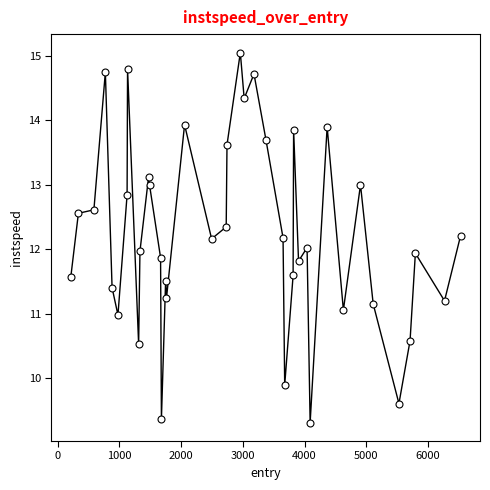

True or false: there are more than 0 points higher than both neighbors.

True